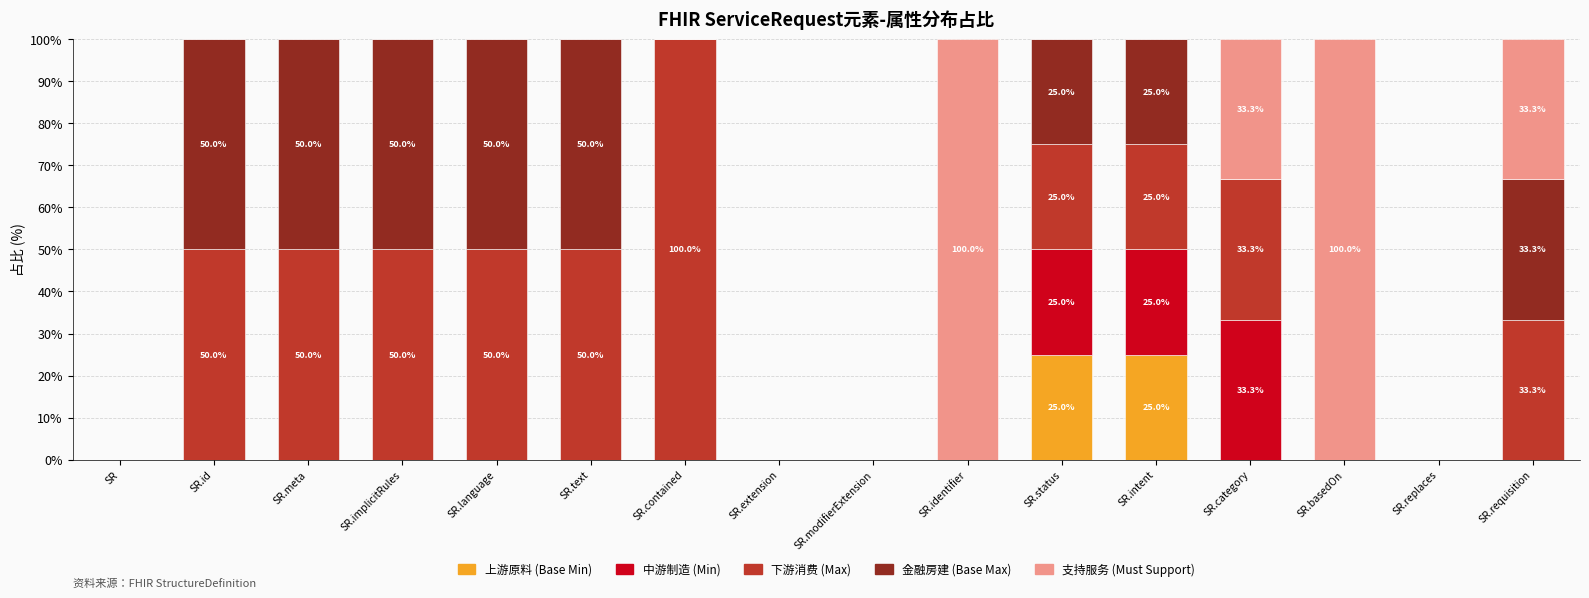

What is the total value across all series at SR.intent?

100.0